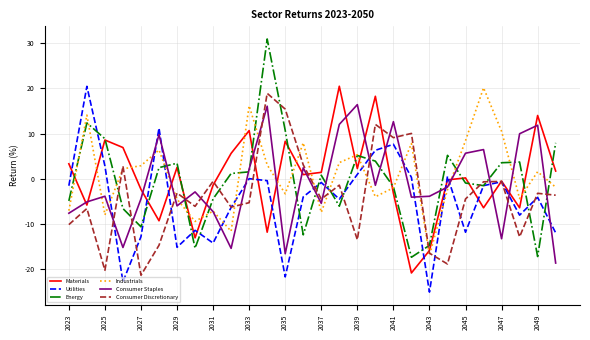

What is the greatest value displayed?

30.9